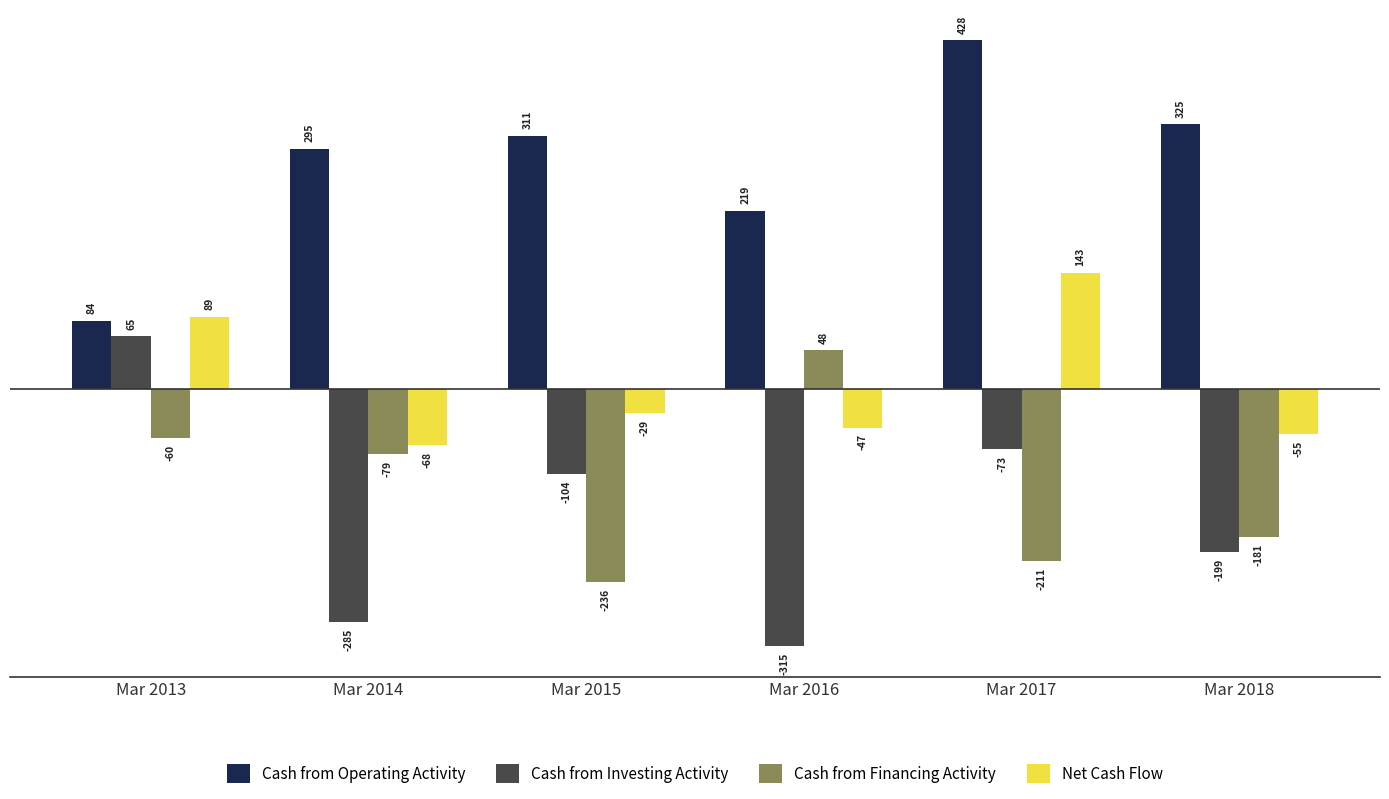

What is the difference between the highest and lowest values at Mar 2015?

547